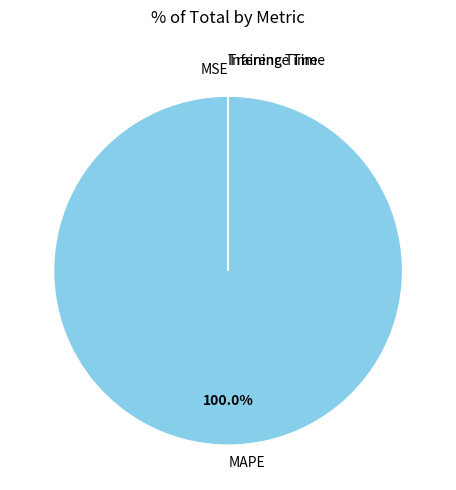

The MAPE slice represents 100% of the pie. True or false?

True